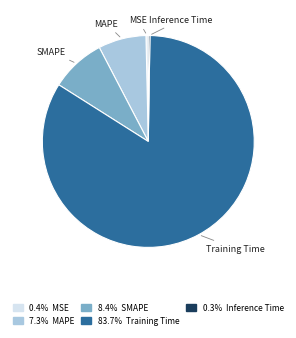

Is there a majority slice in this chart?

Yes